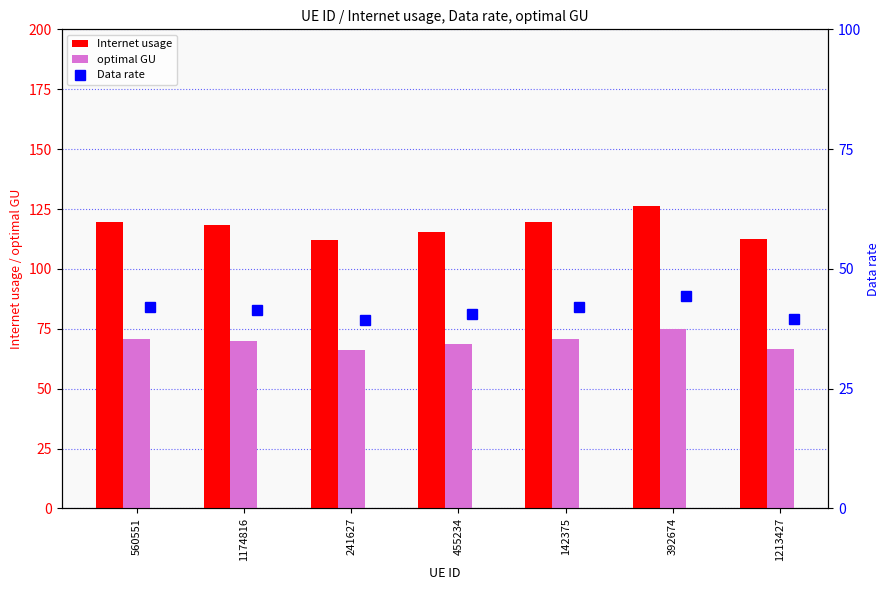

Which series has the widest spread of values?

Internet usage